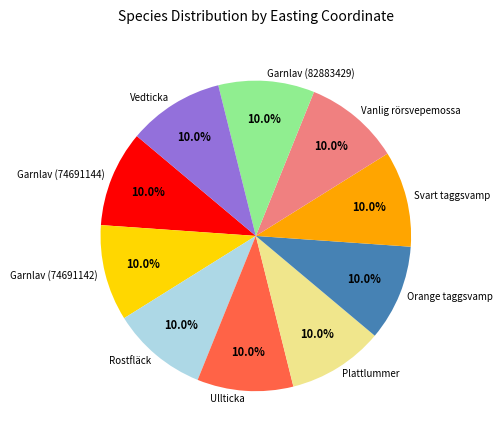

Count the number of slices in the pie.

10